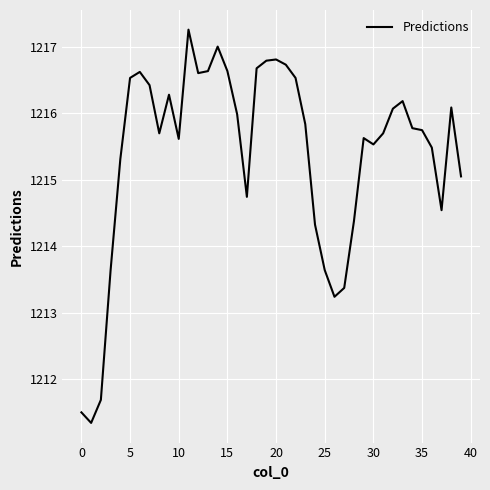

Is this an area chart (filled region under the line)?

No